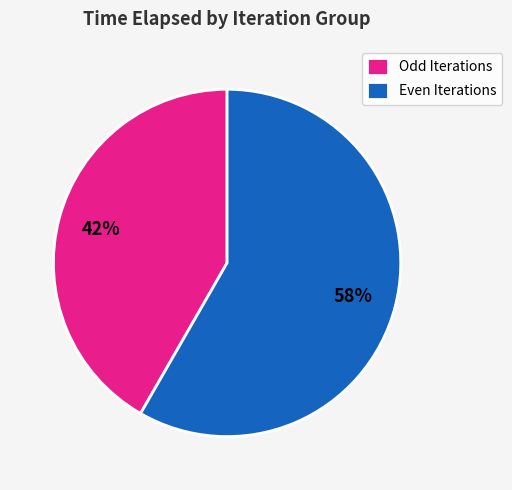

How many segments does this pie chart have?

2